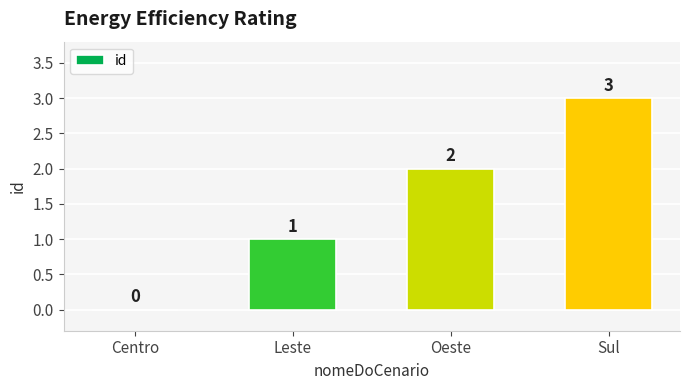

At which category does the chart reach its peak across all series?

Sul